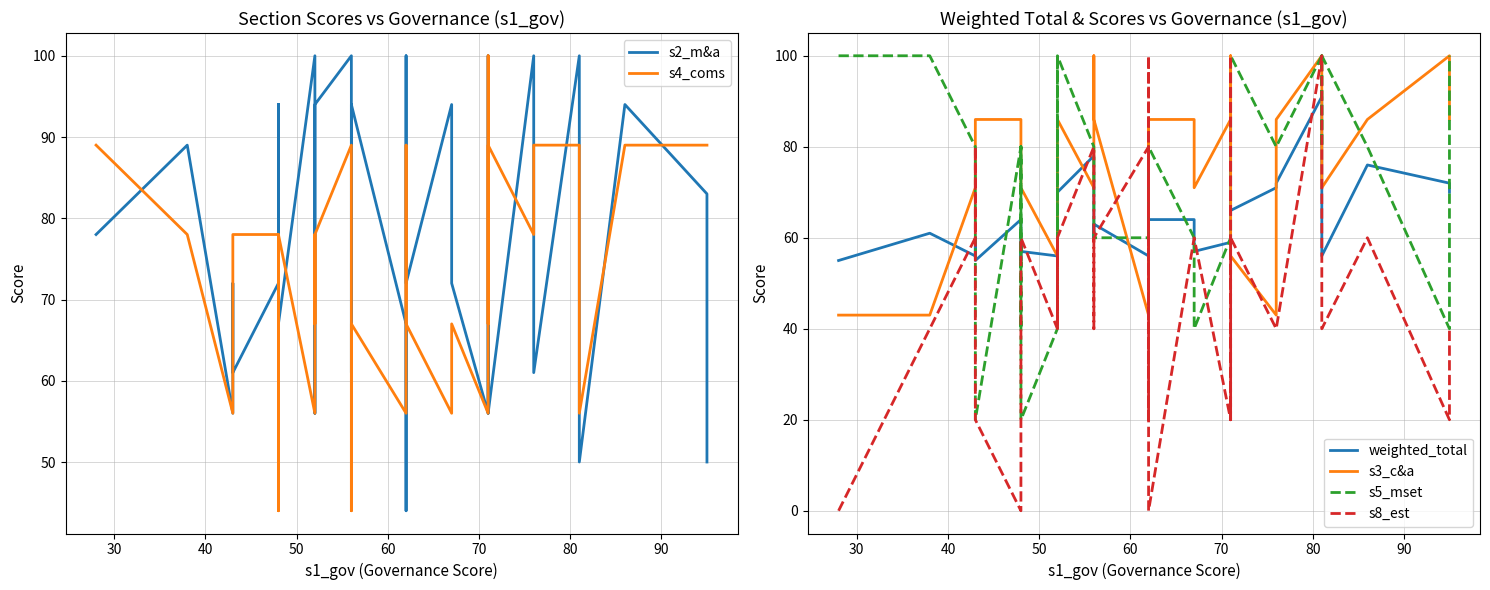

What are all the series names shown in the legend?

s2_m&a, s4_coms, weighted_total, s3_c&a, s5_mset, s8_est